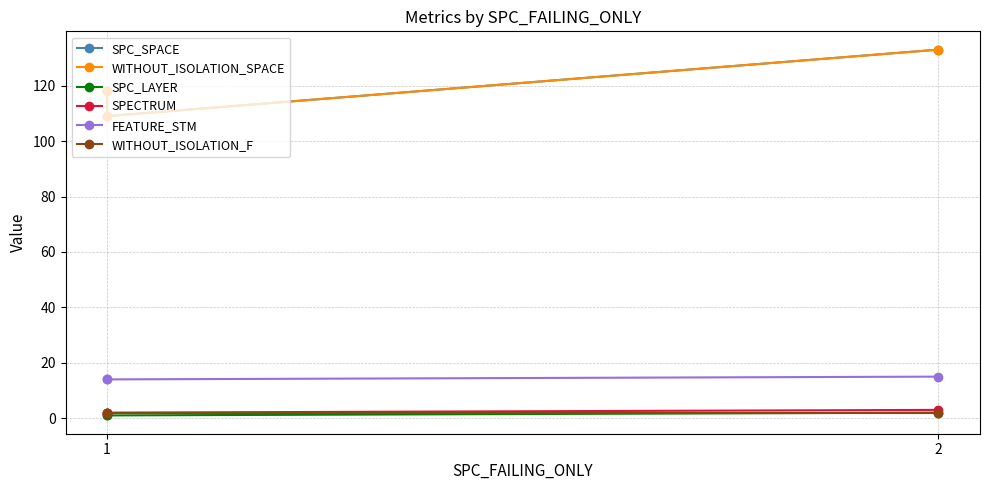

What is the lowest value of the SPC_LAYER series?

1